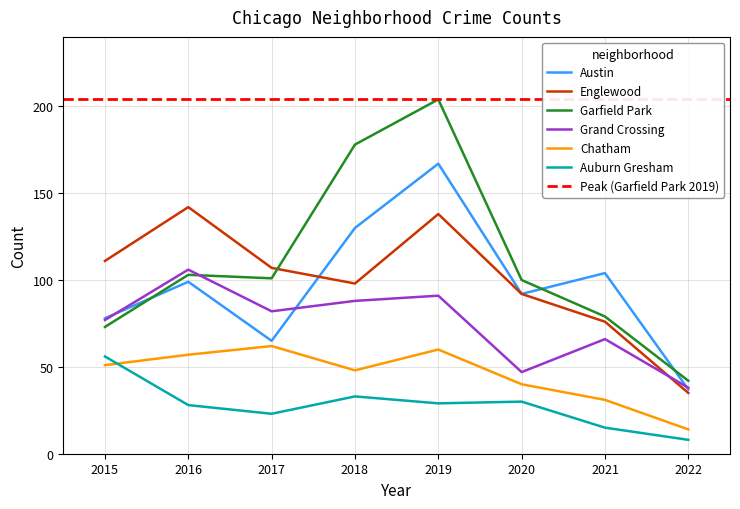

Does the chart have visible grid lines?

Yes